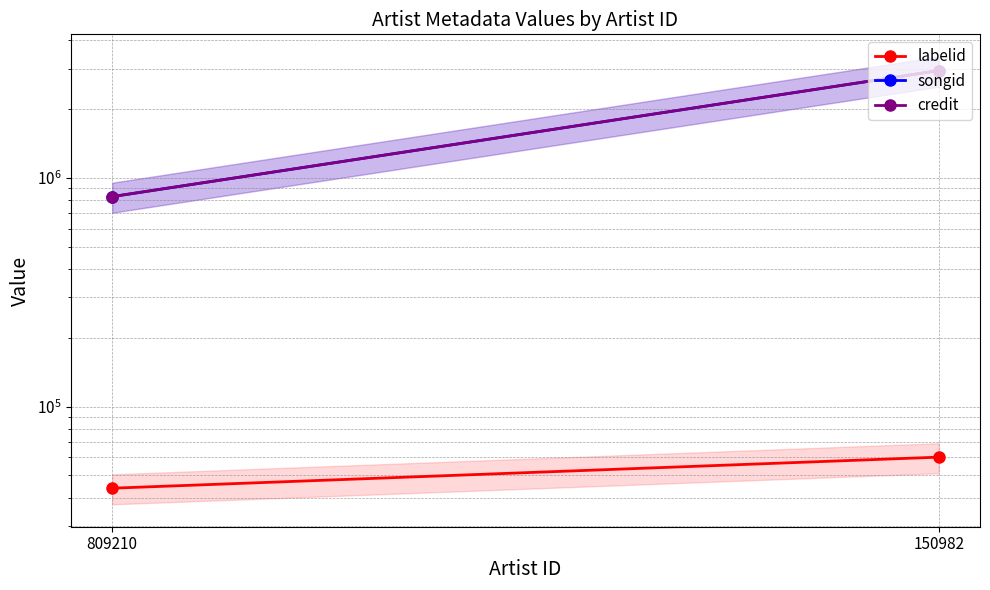

How many categories are shown in the chart?

2